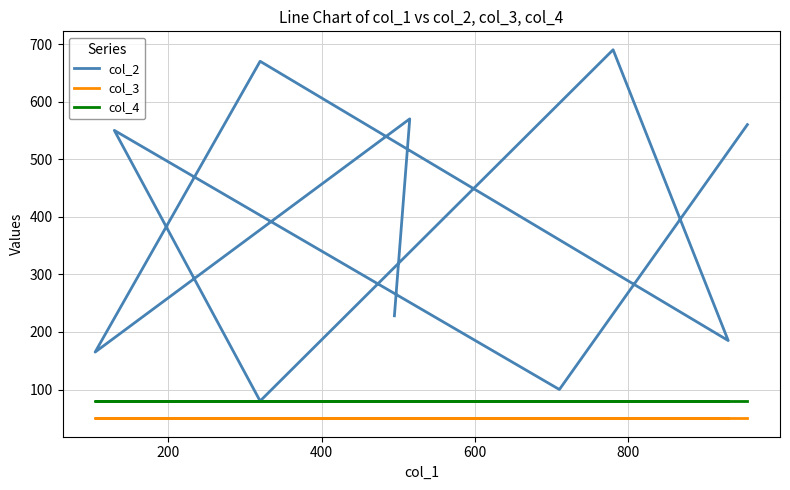

True or false: col_3 and col_4 cross at least once.

False